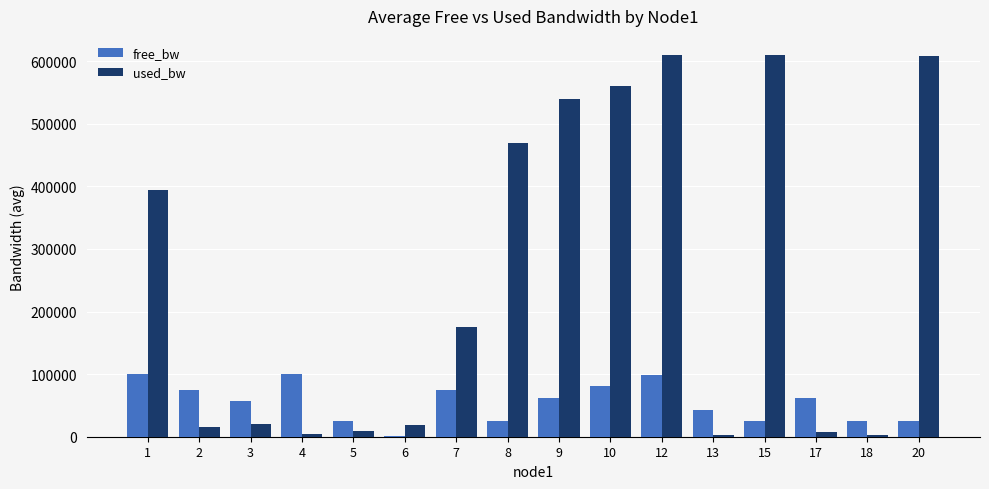

What is the difference between the free_bw values at 1 and 3?

42989.6